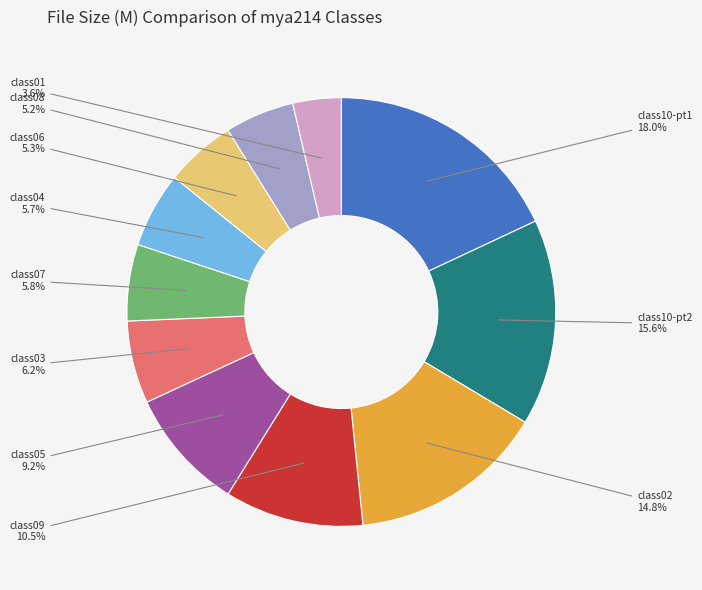

What is the ratio of the value at class10-pt1 to the value at class03?

2.9